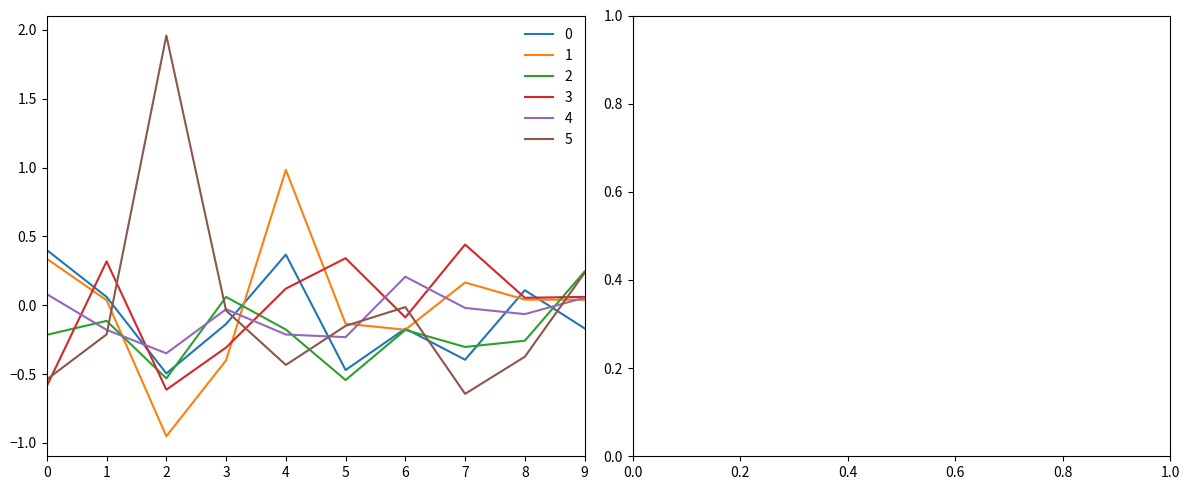

True or false: 3 and 2 intersect in this chart.

True